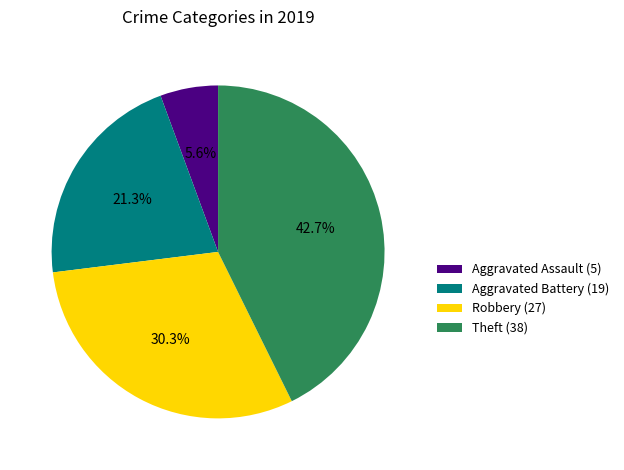

How many slices are in this pie chart?

4